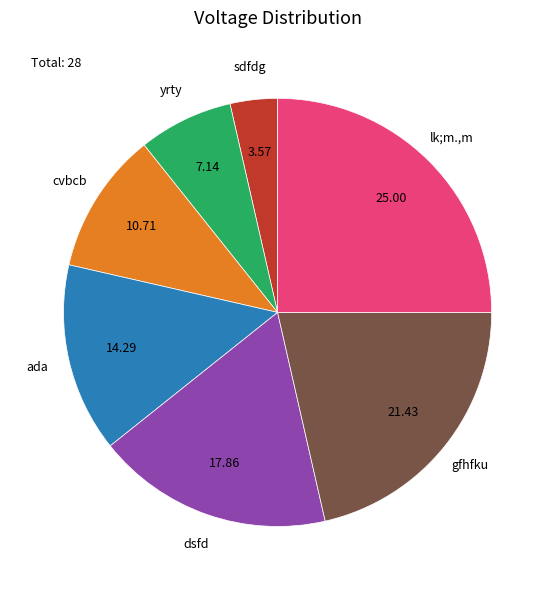

Is there a majority slice in this chart?

No